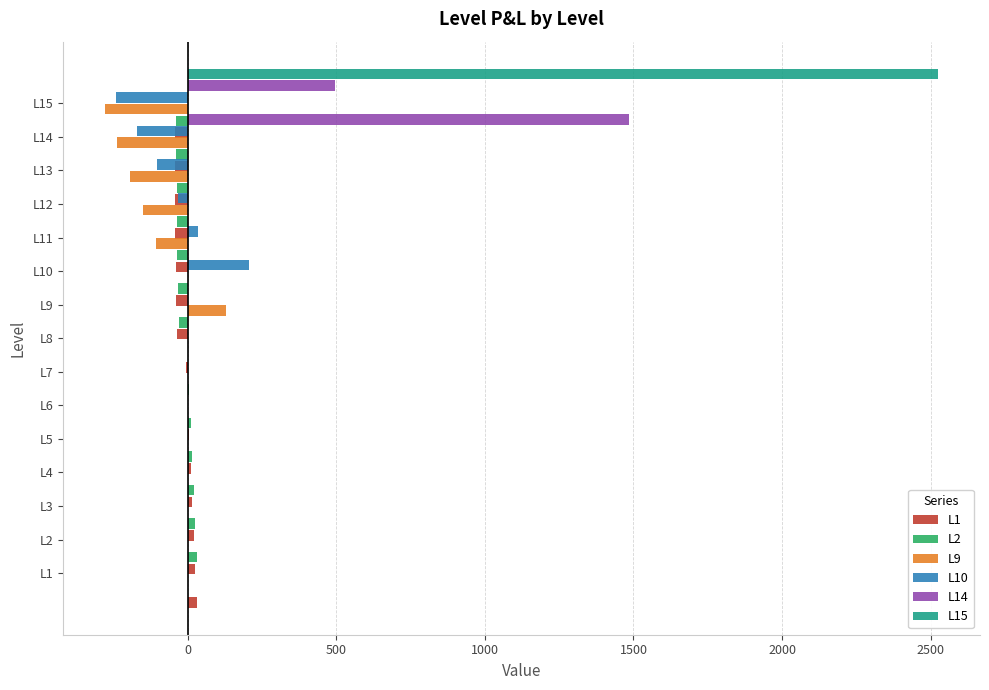

What is the average value of the L15 series?

168.4